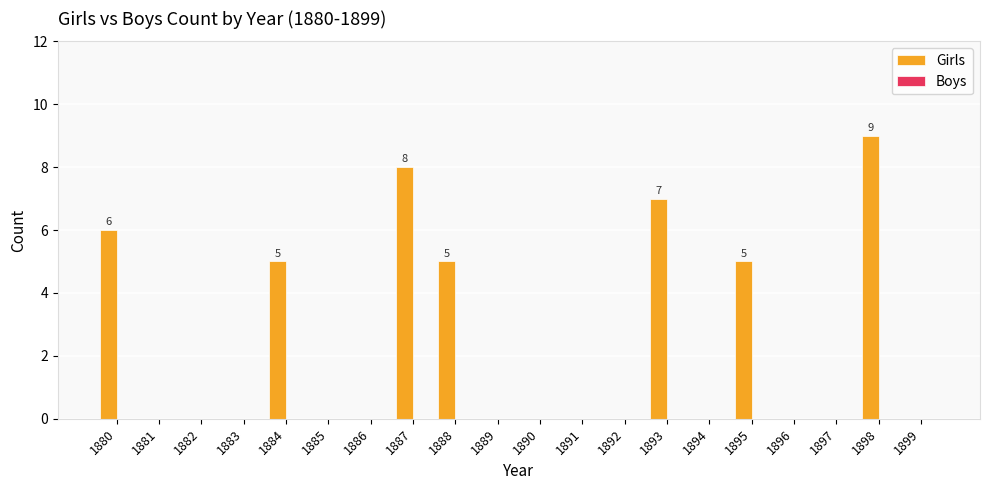

Count the number of data series in this chart.

1